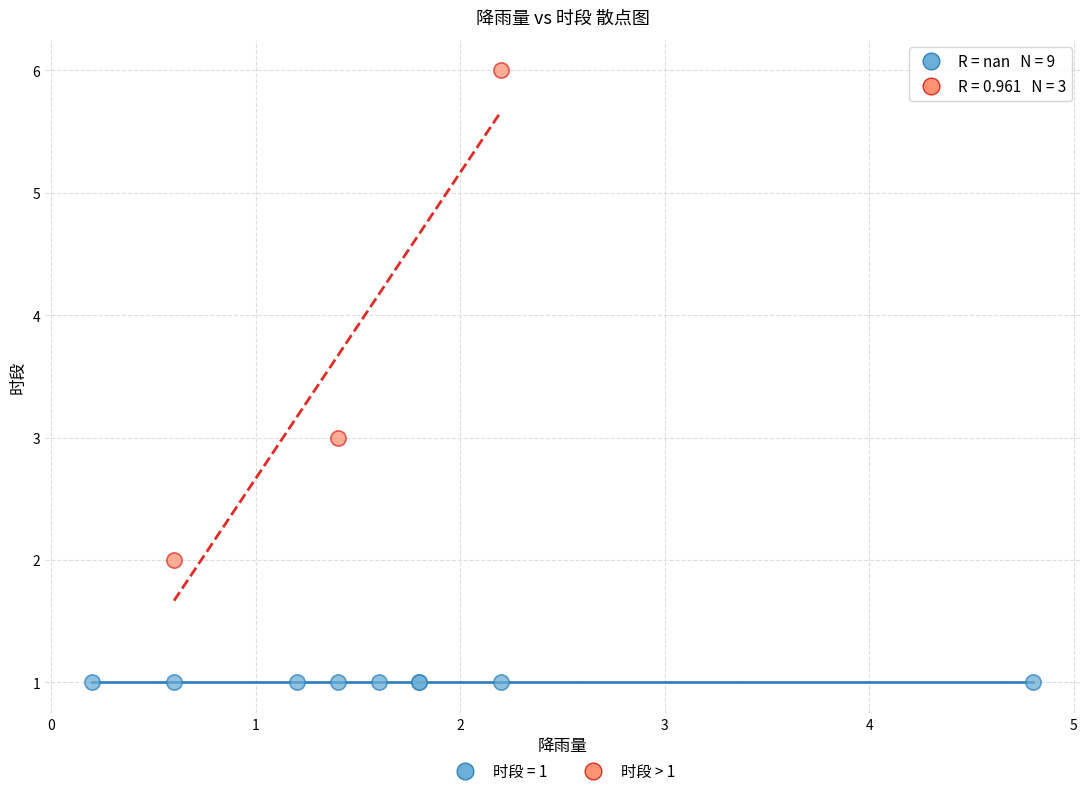

Which series contains the highest Y value?

时段 > 1